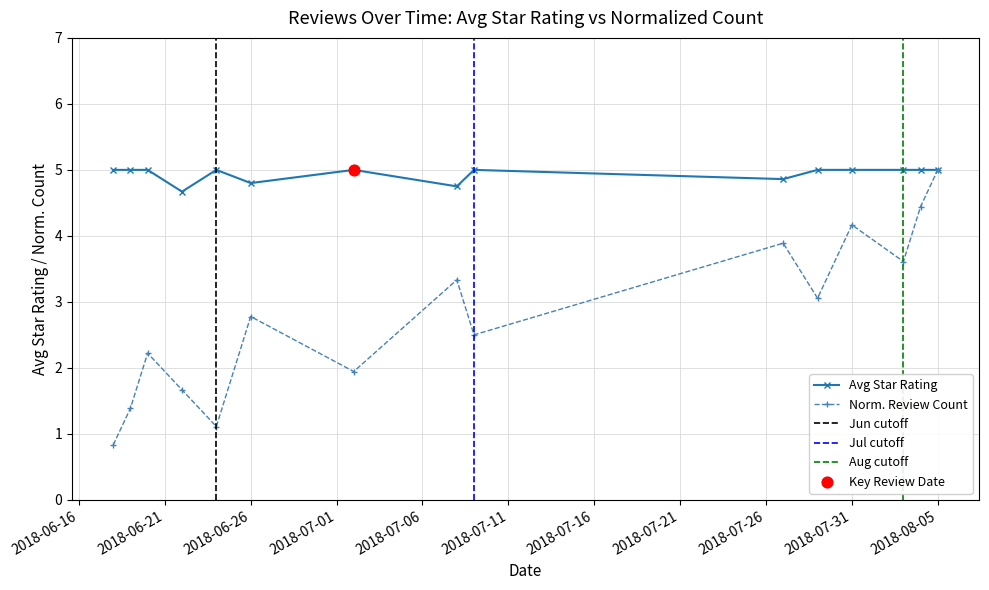

What is the change in value from 2018-06-26 to 2018-07-31?

+0.2